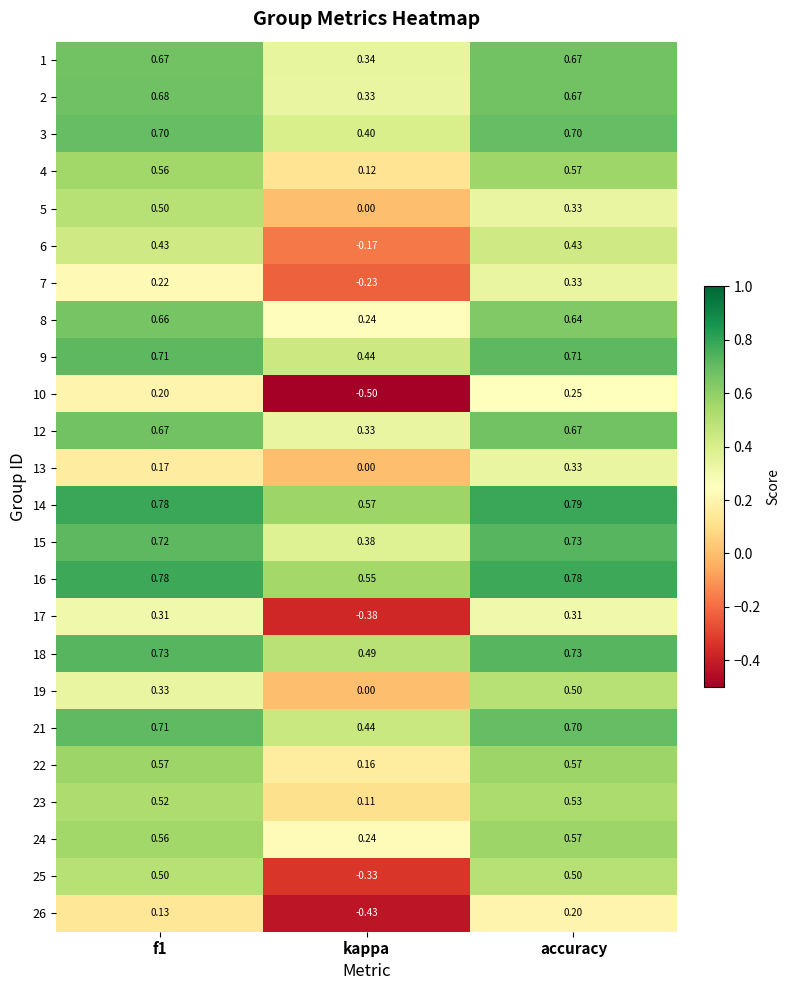

At which category is the sum across all series the highest?

accuracy